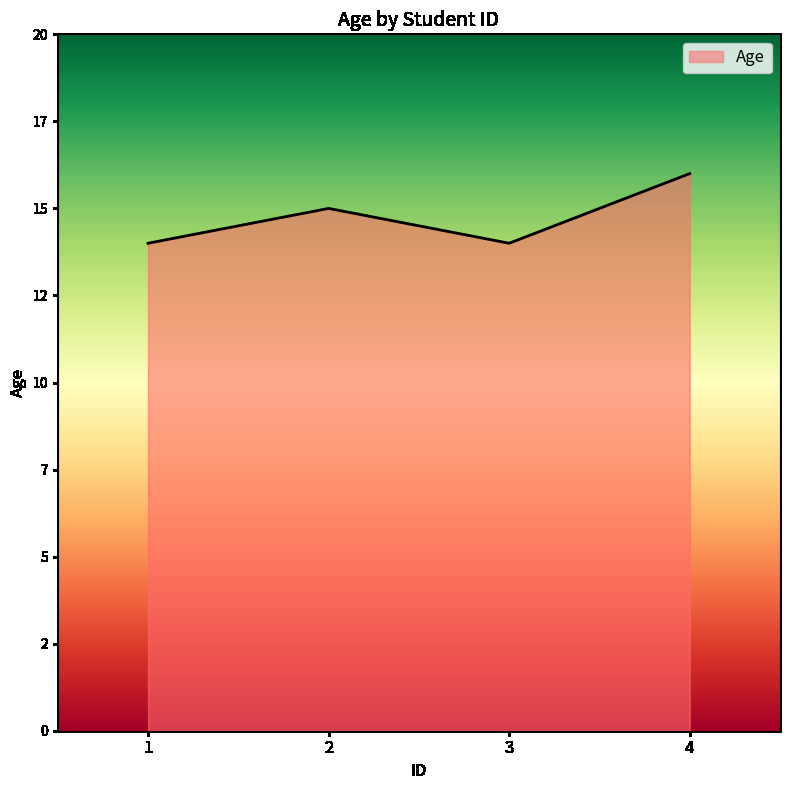

Rank the categories by value from lowest to highest.

1, 3, 2, 4